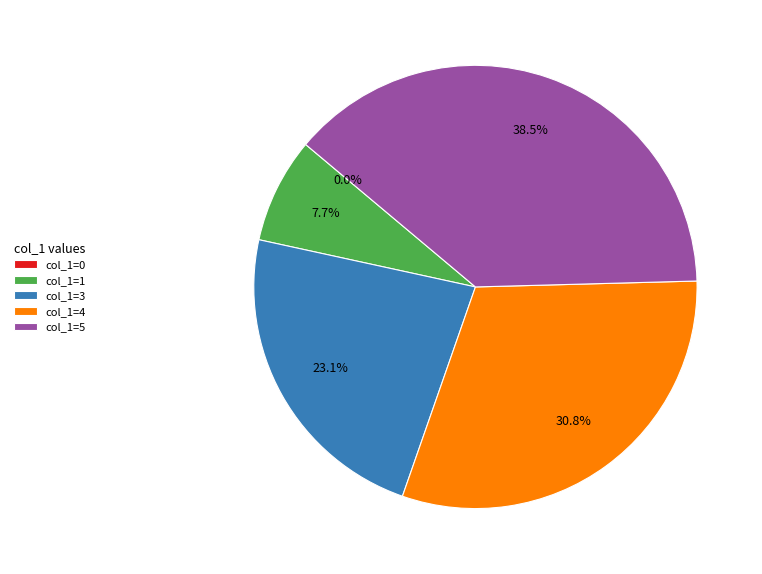

Is it true that 4 is 16% of the pie?

False